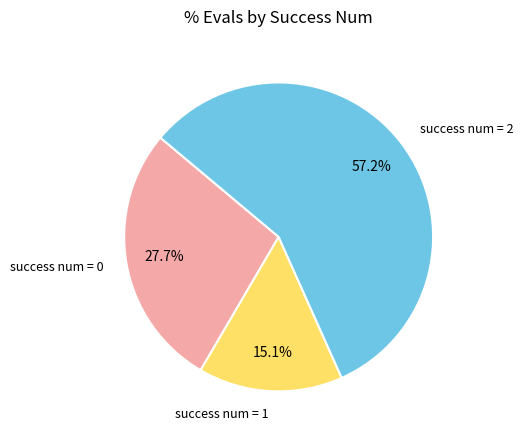

Which category has the biggest portion of the pie?

success num = 2